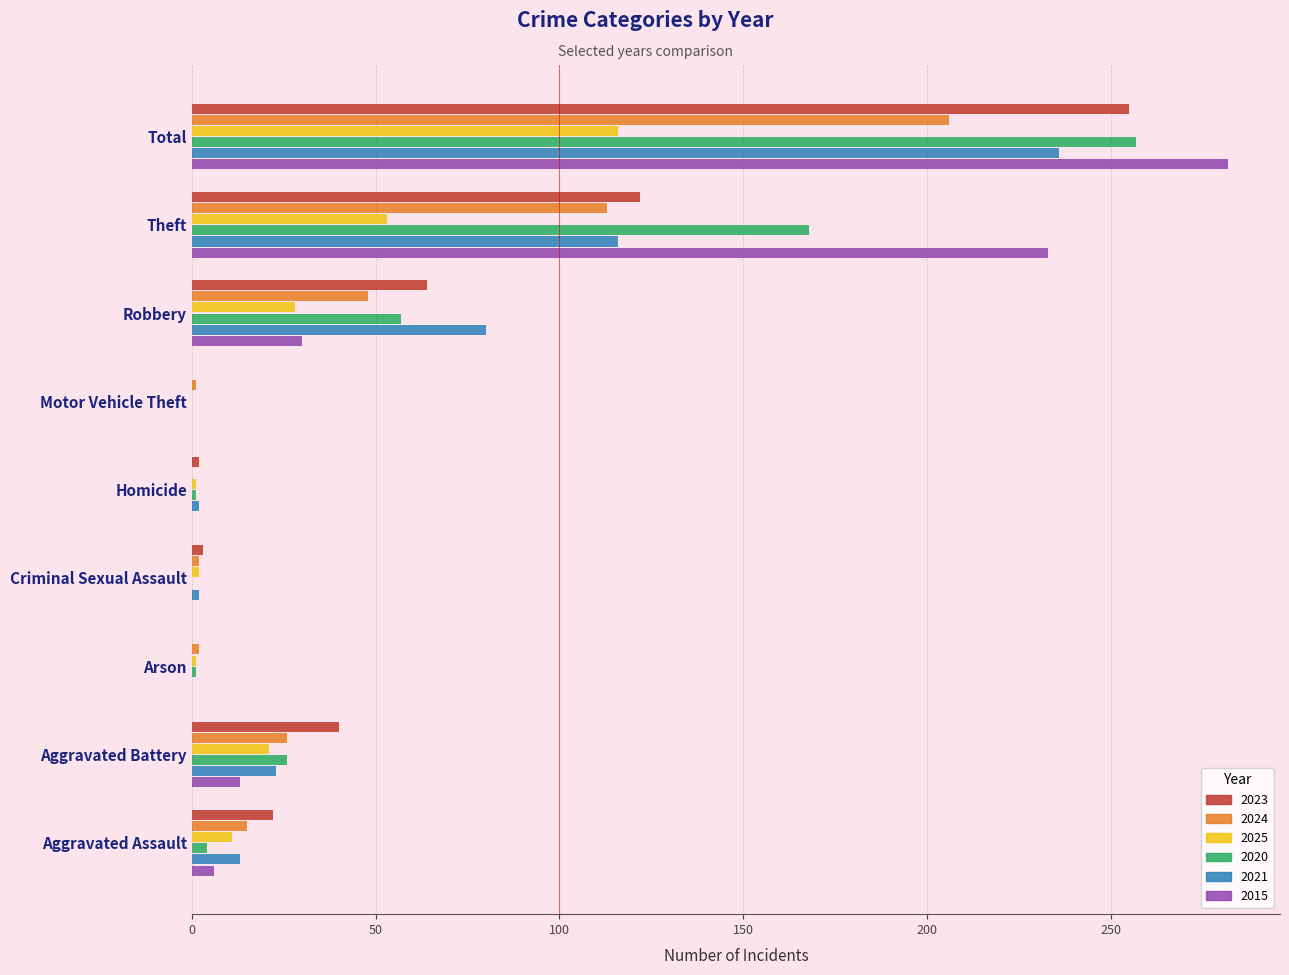

True or false: 2023 has a value of 84 at Total.

False